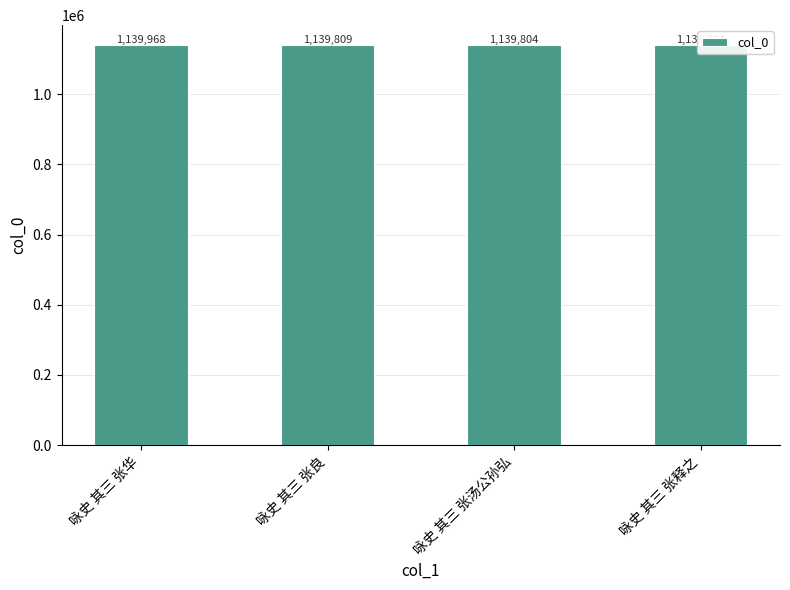

How many values are below 1139814?

2